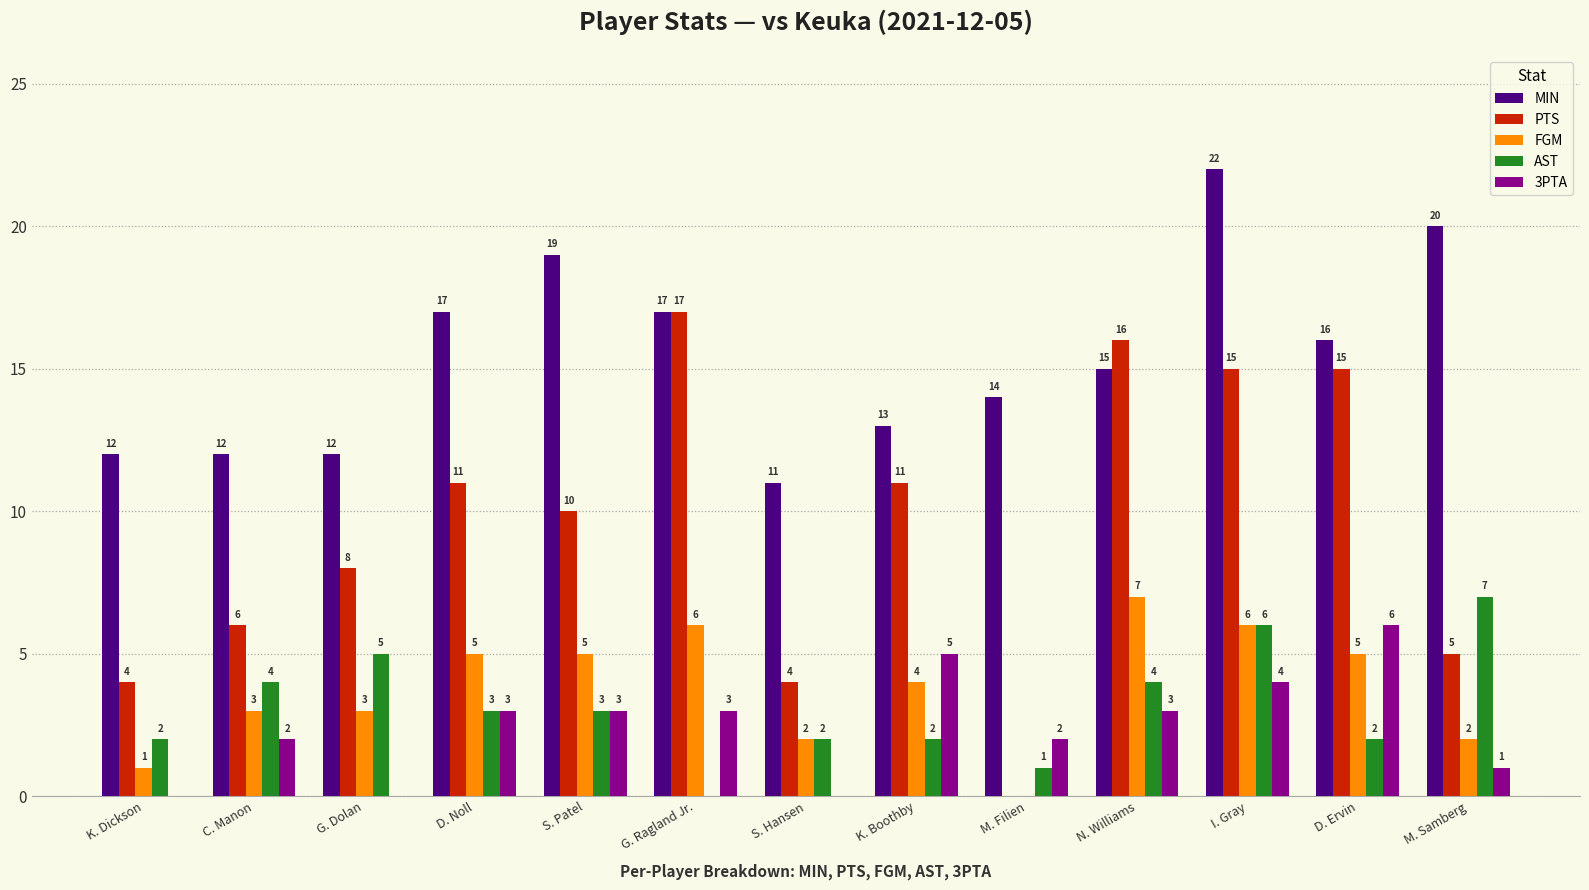

Reading left to right, transcribe all the data shown in this chart.

MIN: K. Dickson=12	C. Manon=12	G. Dolan=12	D. Noll=17	S. Patel=19	G. Ragland Jr.=17	S. Hansen=11	K. Boothby=13	M. Filien=14	N. Williams=15	I. Gray=22	D. Ervin=16	M. Samberg=20
PTS: K. Dickson=4	C. Manon=6	G. Dolan=8	D. Noll=11	S. Patel=10	G. Ragland Jr.=17	S. Hansen=4	K. Boothby=11	M. Filien=0	N. Williams=16	I. Gray=15	D. Ervin=15	M. Samberg=5
FGM: K. Dickson=1	C. Manon=3	G. Dolan=3	D. Noll=5	S. Patel=5	G. Ragland Jr.=6	S. Hansen=2	K. Boothby=4	M. Filien=0	N. Williams=7	I. Gray=6	D. Ervin=5	M. Samberg=2
AST: K. Dickson=2	C. Manon=4	G. Dolan=5	D. Noll=3	S. Patel=3	G. Ragland Jr.=0	S. Hansen=2	K. Boothby=2	M. Filien=1	N. Williams=4	I. Gray=6	D. Ervin=2	M. Samberg=7
3PTA: K. Dickson=0	C. Manon=2	G. Dolan=0	D. Noll=3	S. Patel=3	G. Ragland Jr.=3	S. Hansen=0	K. Boothby=5	M. Filien=2	N. Williams=3	I. Gray=4	D. Ervin=6	M. Samberg=1